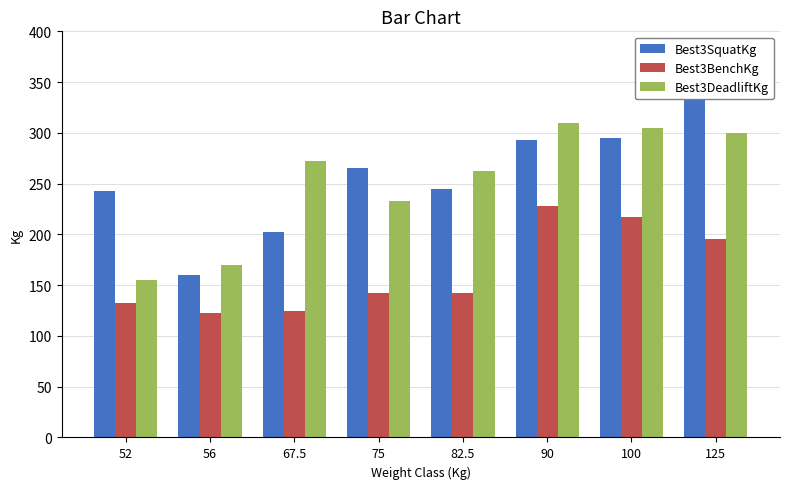

List the labels in order of Best3SquatKg value, smallest first.

56, 67.5, 52, 82.5, 75, 90, 100, 125